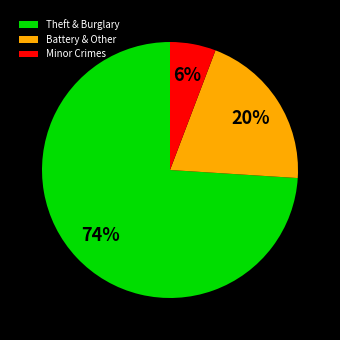

Rank the categories by value from highest to lowest.

Theft & Burglary, Battery & Other, Minor Crimes